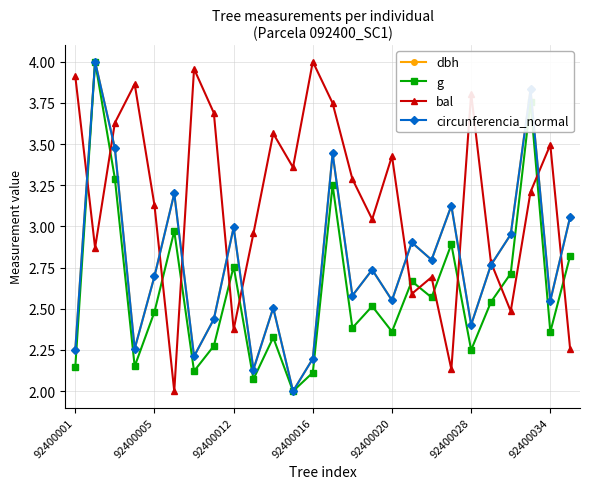

After their last crossing, which series has the higher values: g or bal?

g